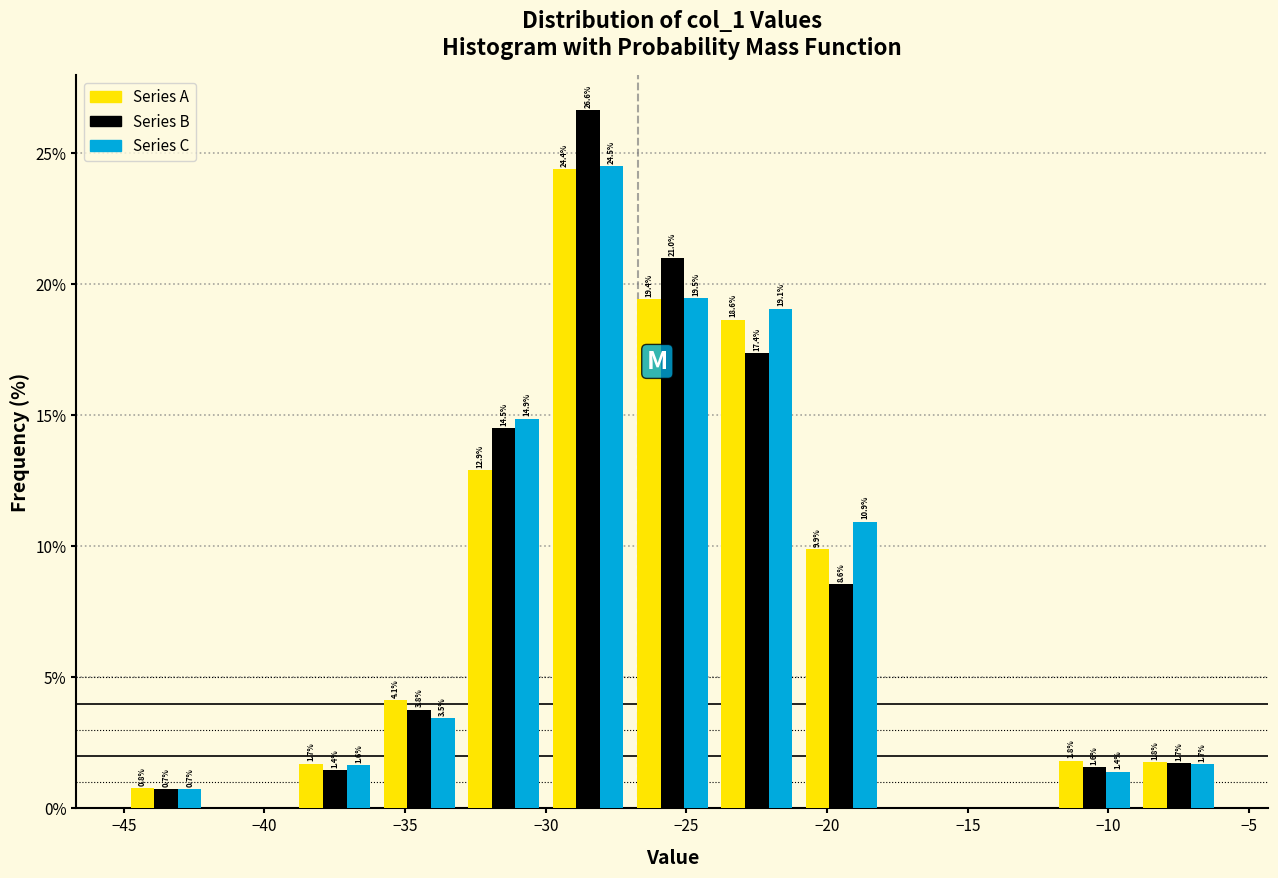

In the Series C series, which range on the x-axis has the tallest bar?

-30 to -27